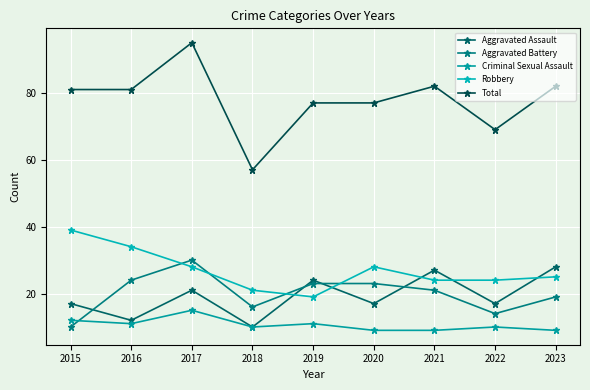

Where is the first local maximum for Total?

2017